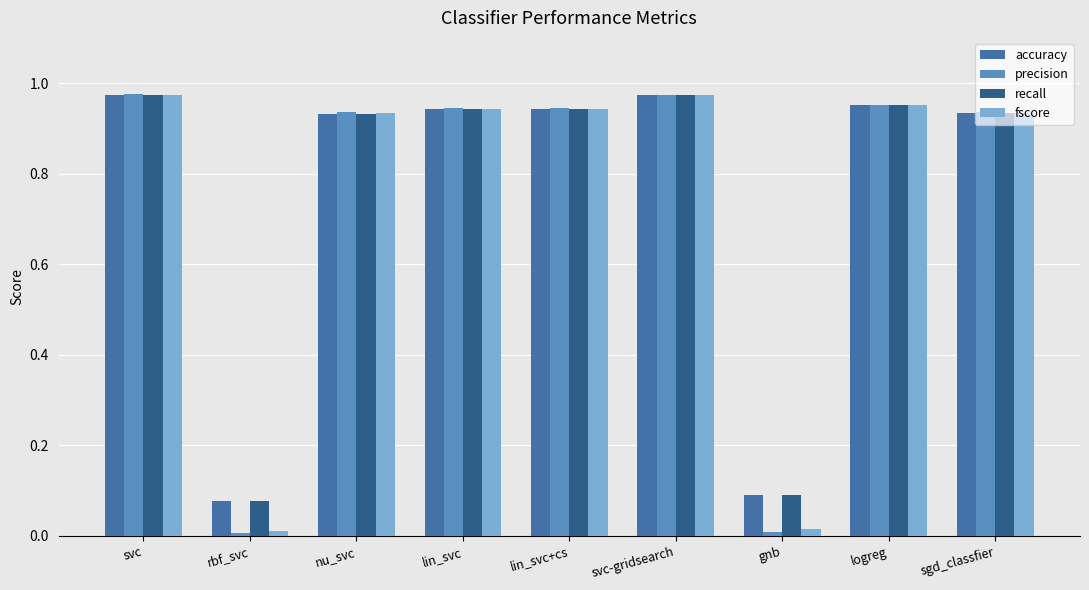

The value of fscore at logreg is 1.6. True or false?

False